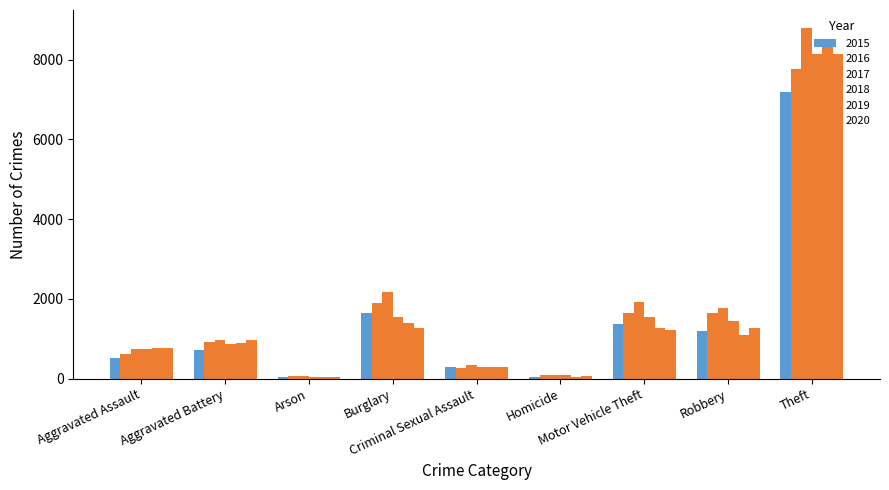

How many bars are there in each group?

6